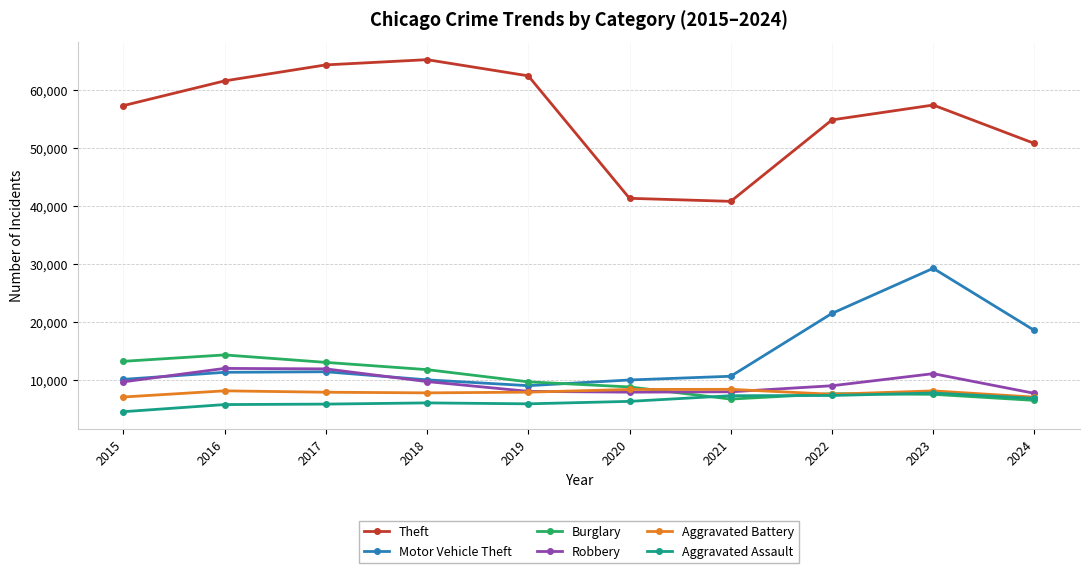

Is it true that Aggravated Assault equals 5841 at 2019?

True